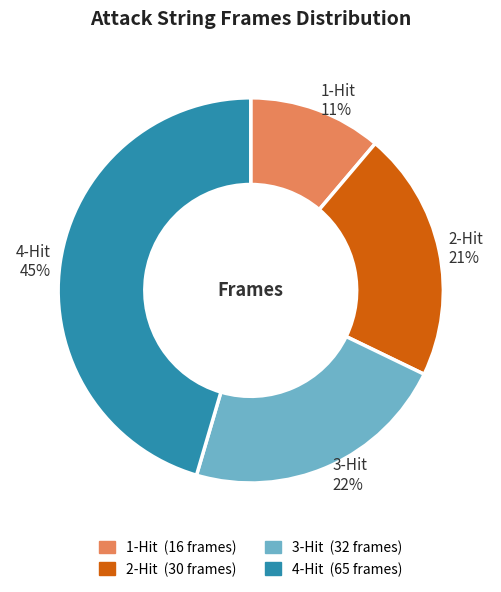

To the nearest percent, what is the combined percentage of 1-Hit and 2-Hit?

32%